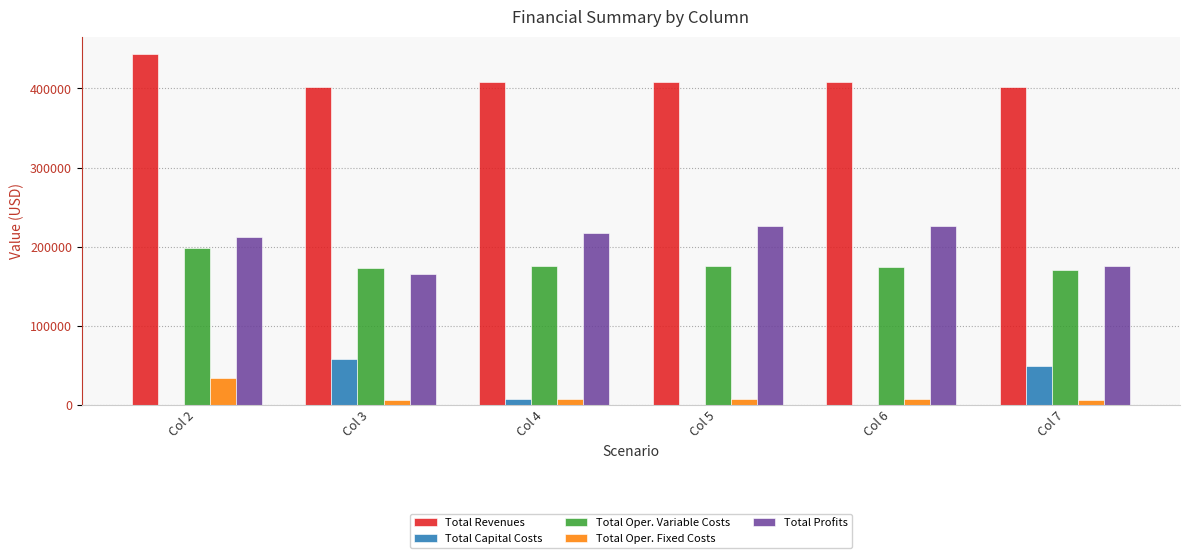

At which category is the sum across all series the highest?

Col 2